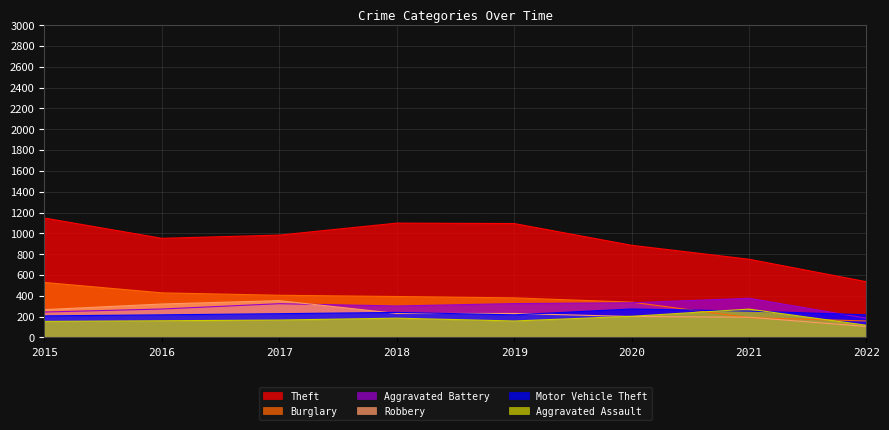

Read the Aggravated Battery value at 2018, to the nearest 50.

300